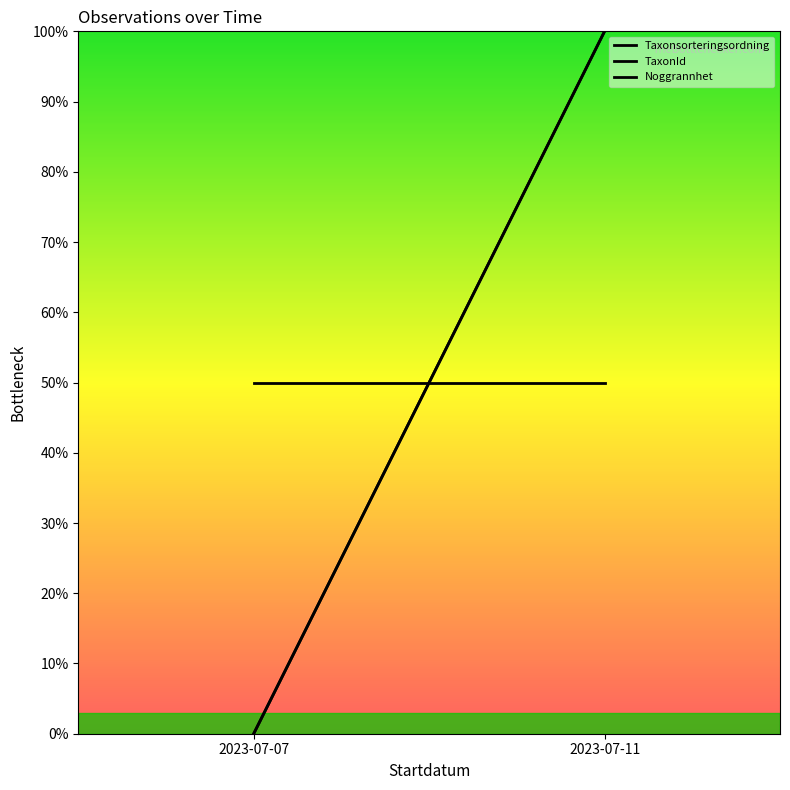

Rank the series by their maximum value, from highest to lowest.

Taxonsorteringsordning, TaxonId, Noggrannhet